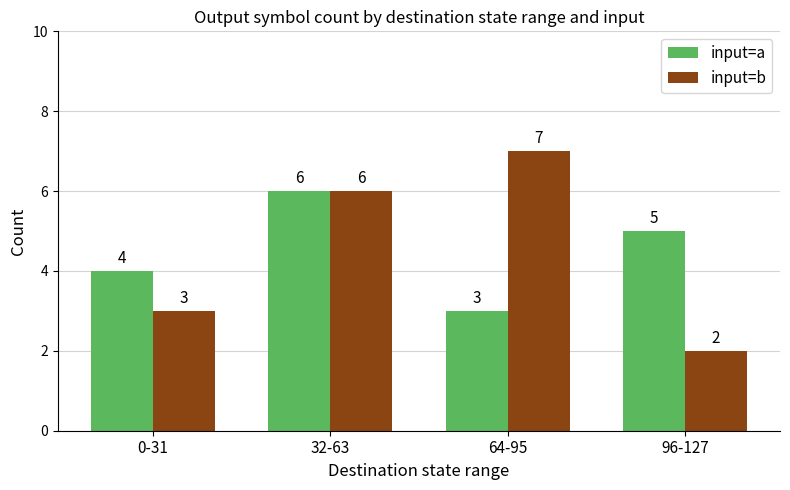

Rank the series by their maximum value, from highest to lowest.

input=b, input=a